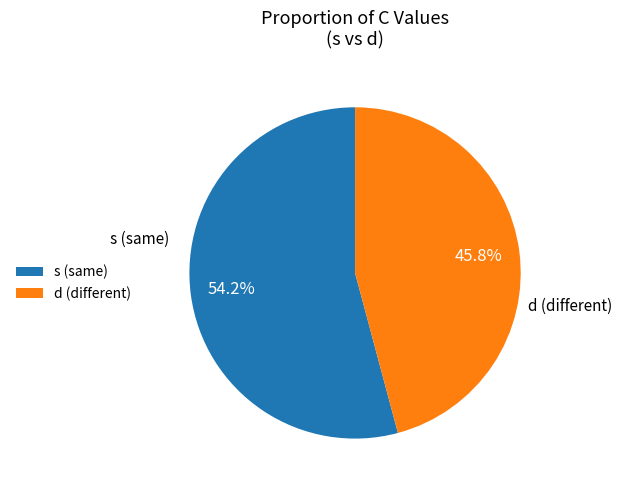

Approximately how many times larger is the value at s compared to d?

1.2